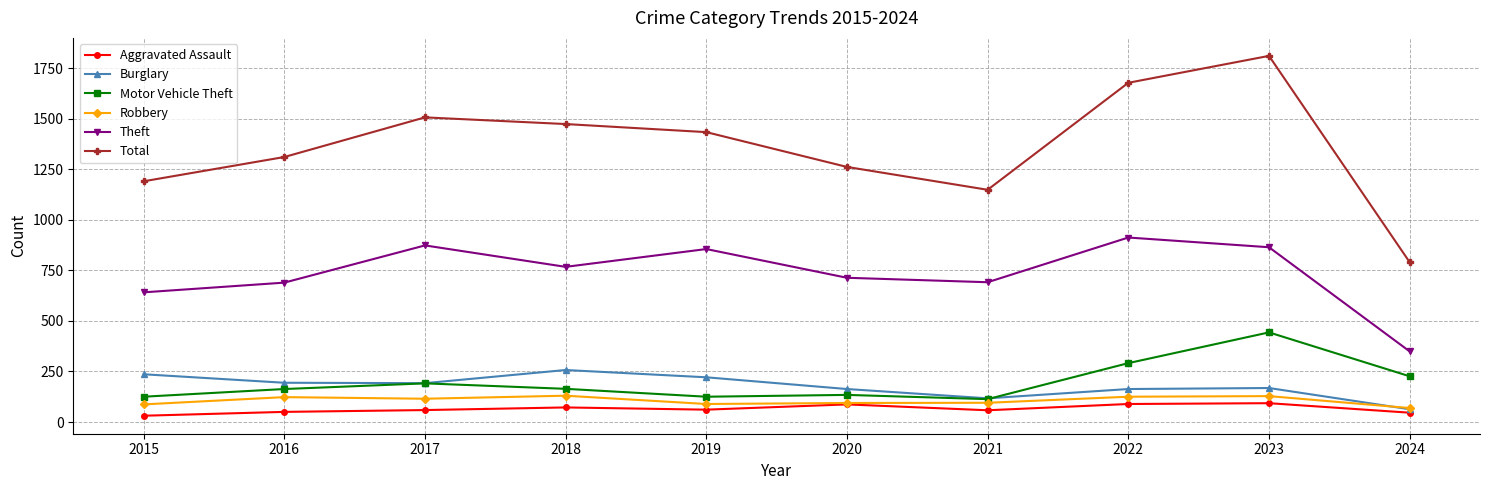

What is the value of the Burglary point at the 8th from the left?

163